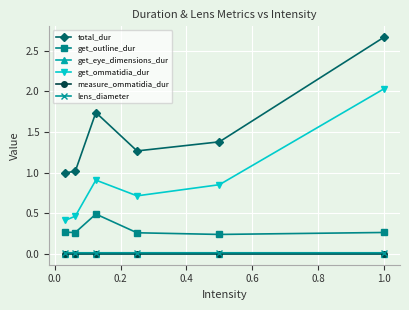

True or false: lens_diameter and get_outline_dur intersect in this chart.

False